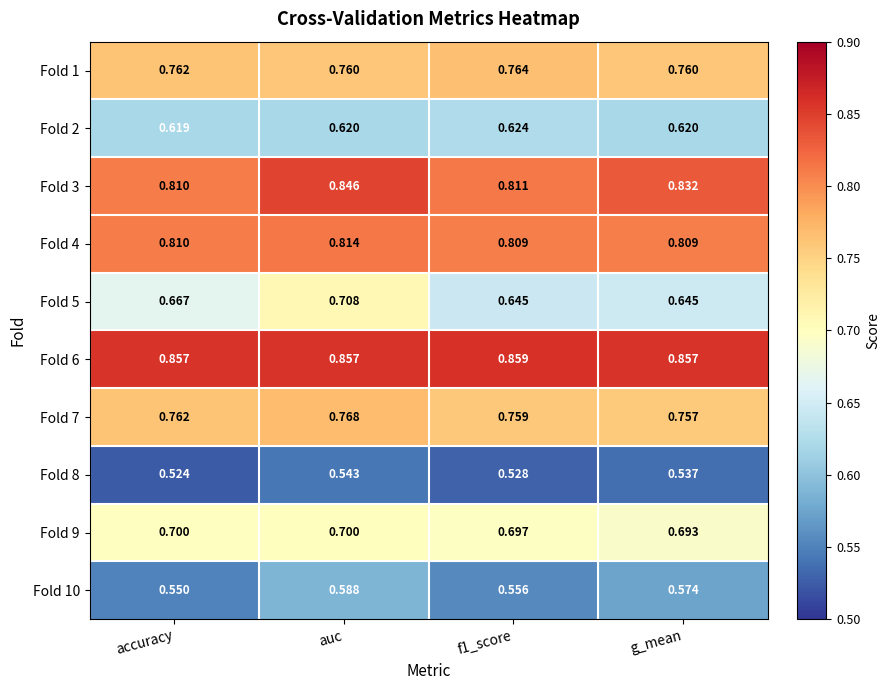

Which category has the highest value in the Fold 10 series?

auc